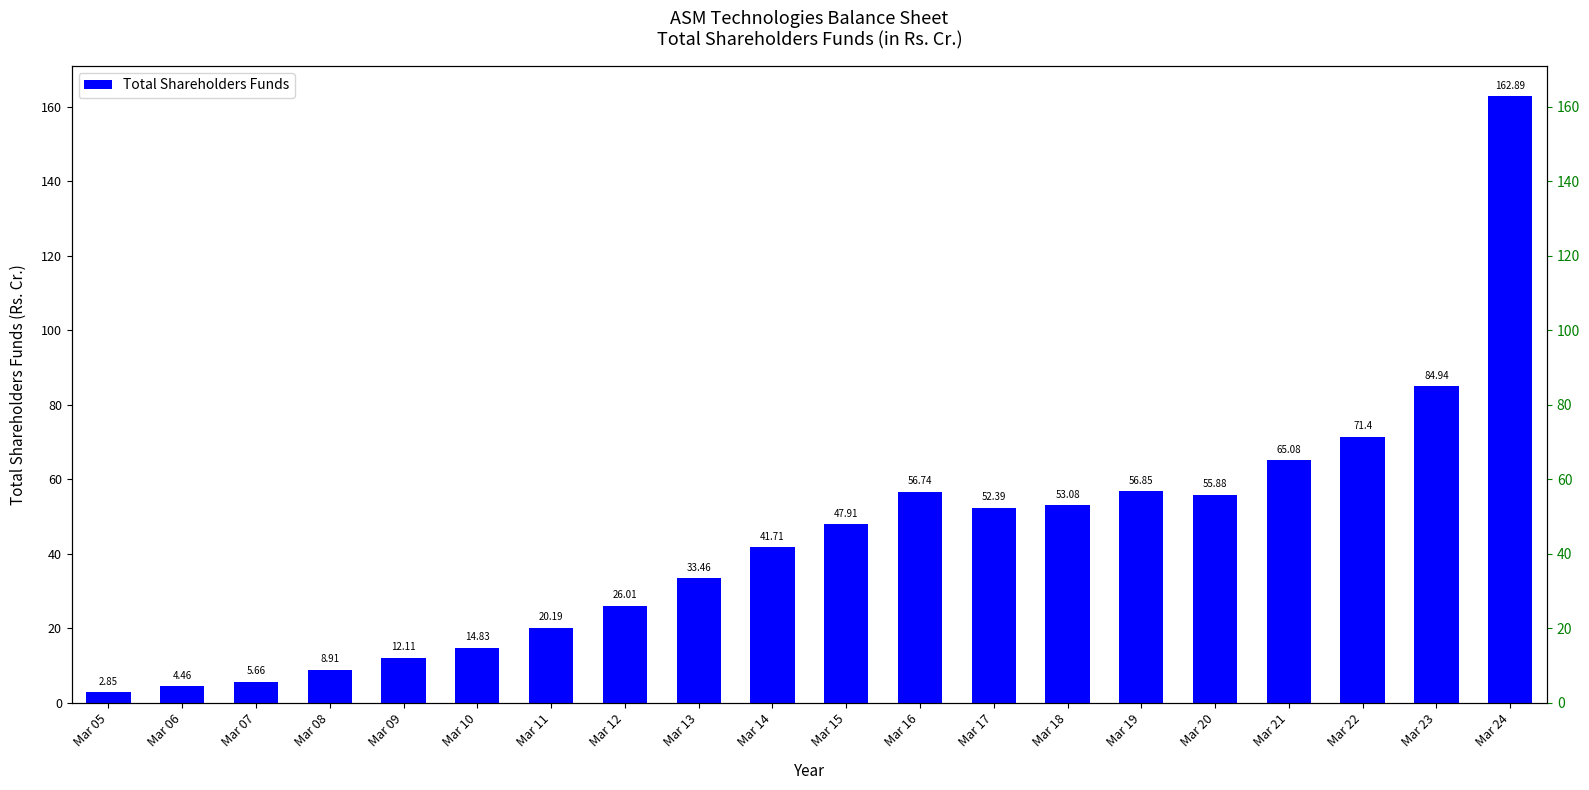

Reading left to right, transcribe all the data shown in this chart.

Mar 05=2.9	Mar 06=4.5	Mar 07=5.7	Mar 08=8.9	Mar 09=12.1	Mar 10=14.8	Mar 11=20.2	Mar 12=26.0	Mar 13=33.5	Mar 14=41.7	Mar 15=47.9	Mar 16=56.7	Mar 17=52.4	Mar 18=53.1	Mar 19=56.9	Mar 20=55.9	Mar 21=65.1	Mar 22=71.4	Mar 23=84.9	Mar 24=162.9